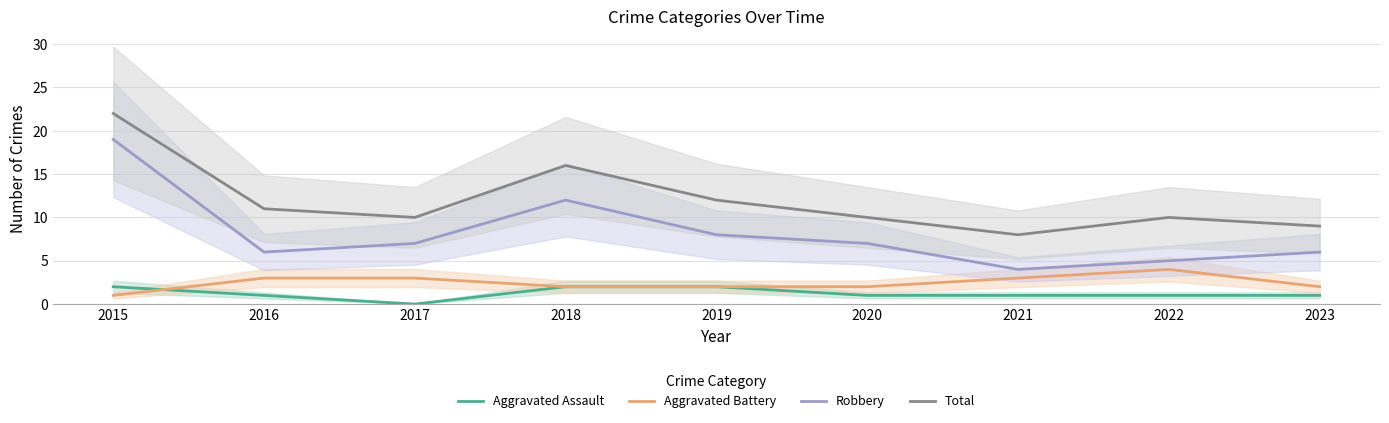

At which category does Total reach its first local peak?

2018